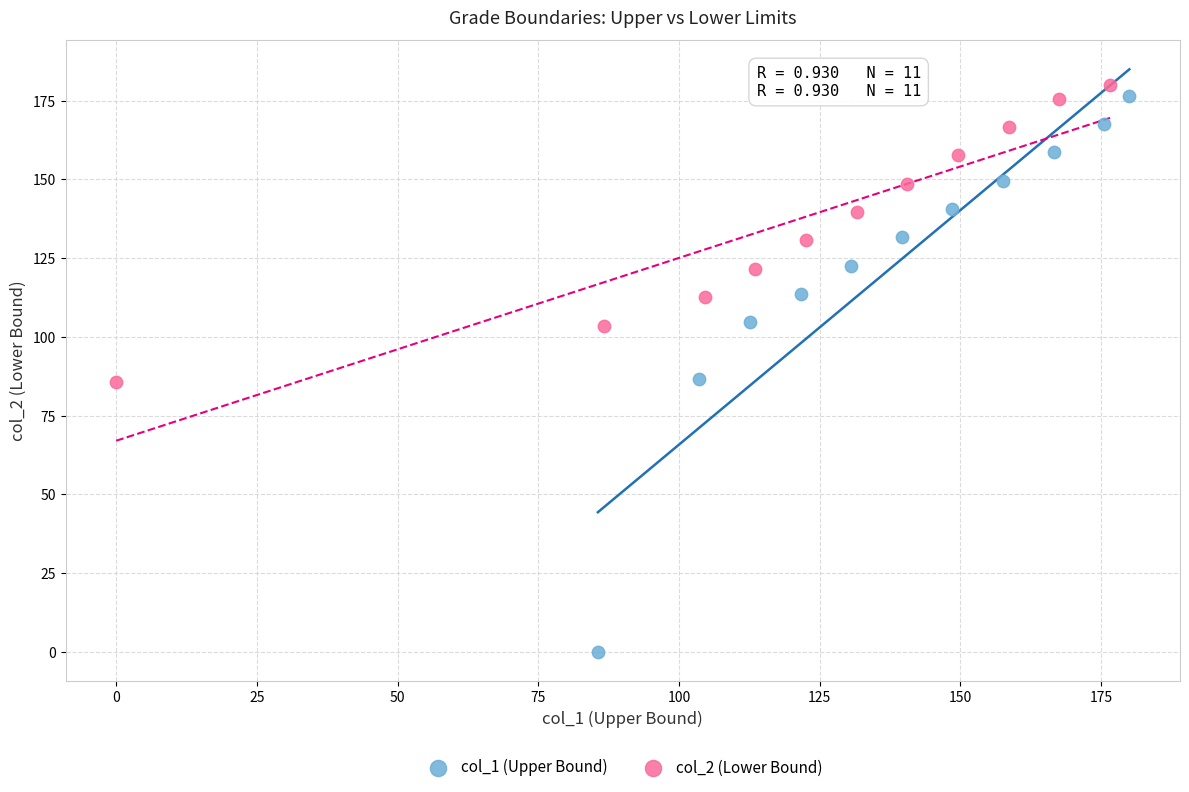

Which series has the widest spread of Y values?

col_1 (Upper Bound)